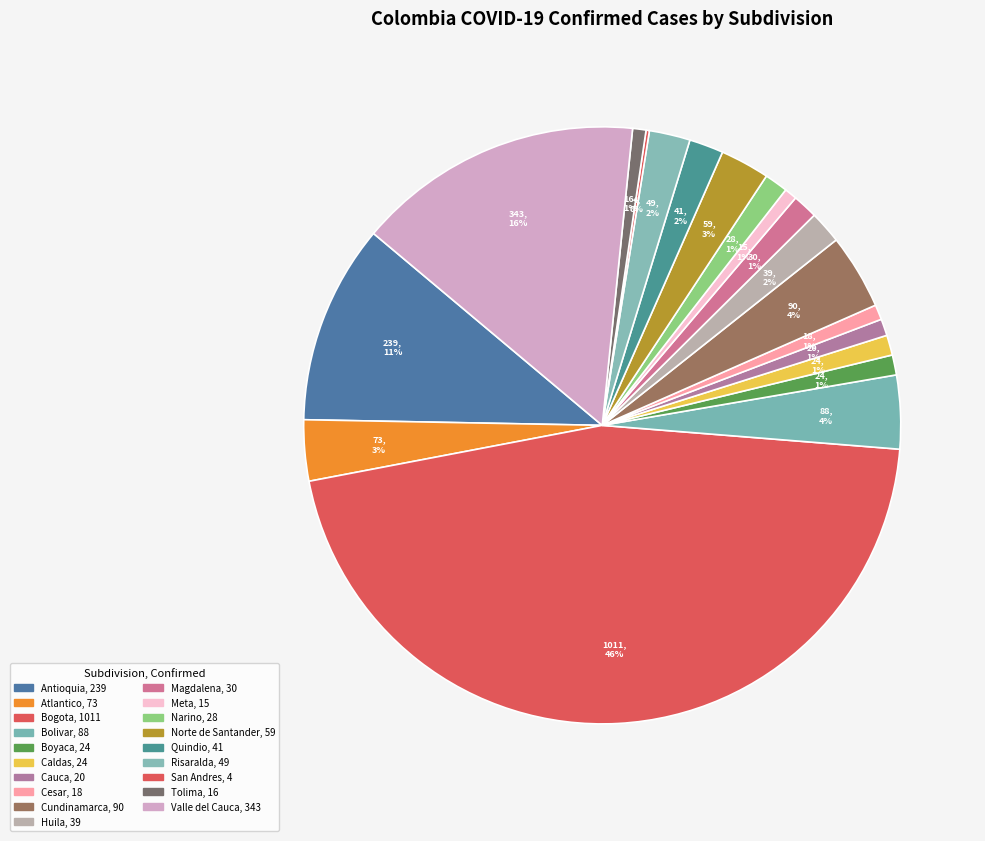

To the nearest percent, what portion does Bolivar represent?

4%